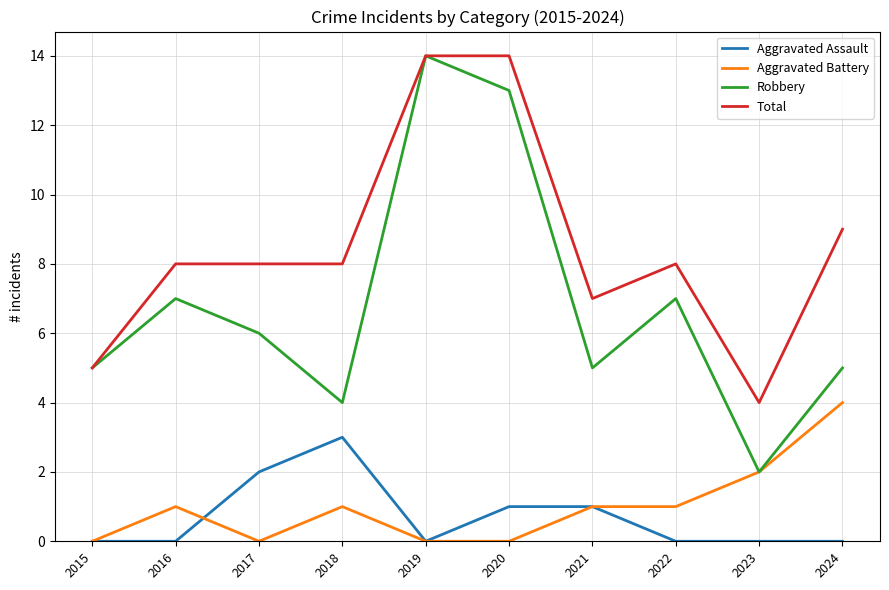

True or false: Robbery and Aggravated Assault intersect in this chart.

False